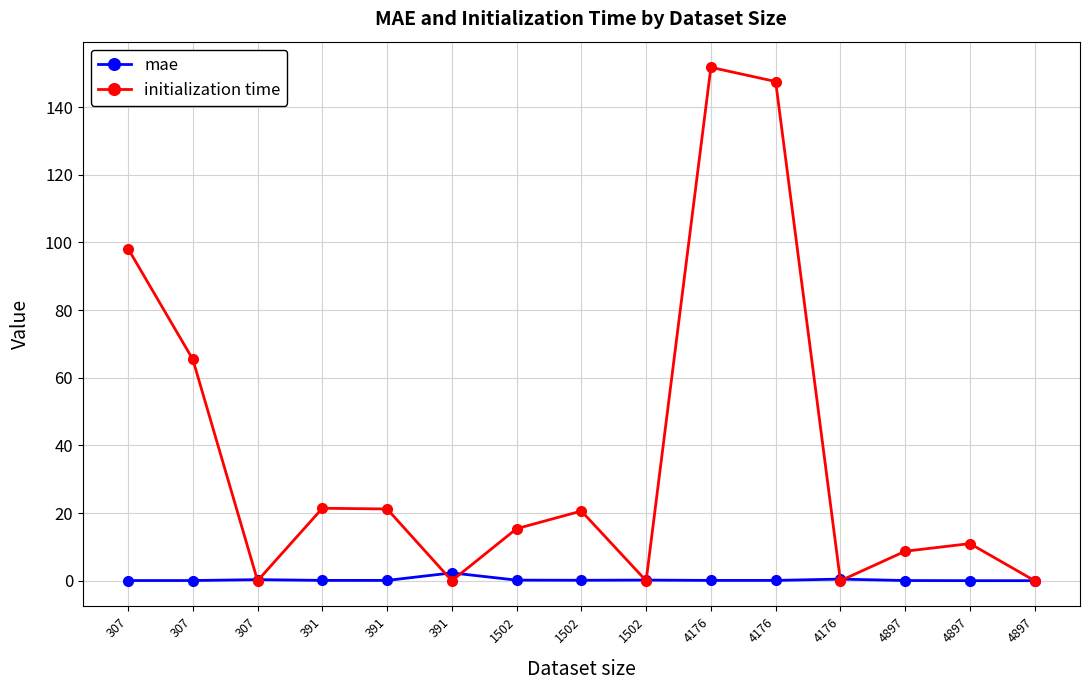

Count the number of data series in this chart.

2